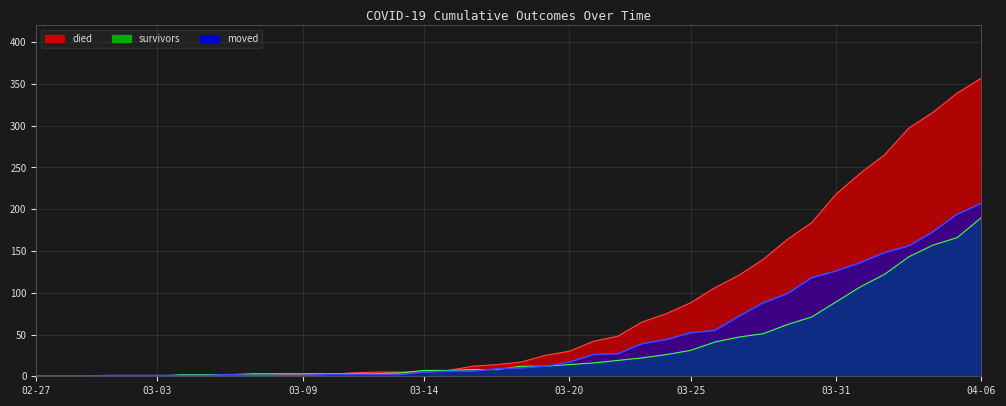

How many times do moved and survivors cross each other?

3